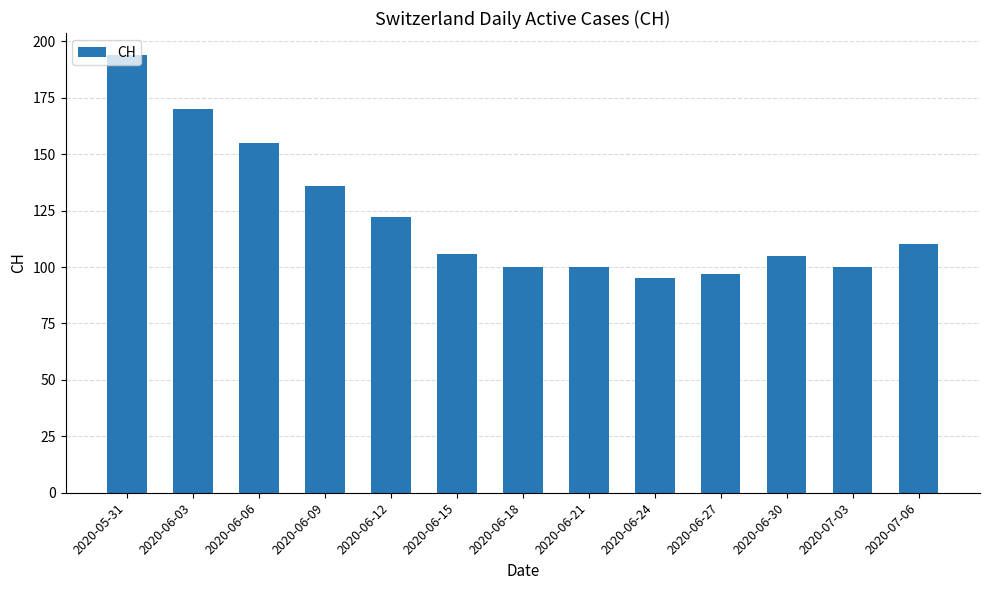

What is the maximum value shown in the chart?

194